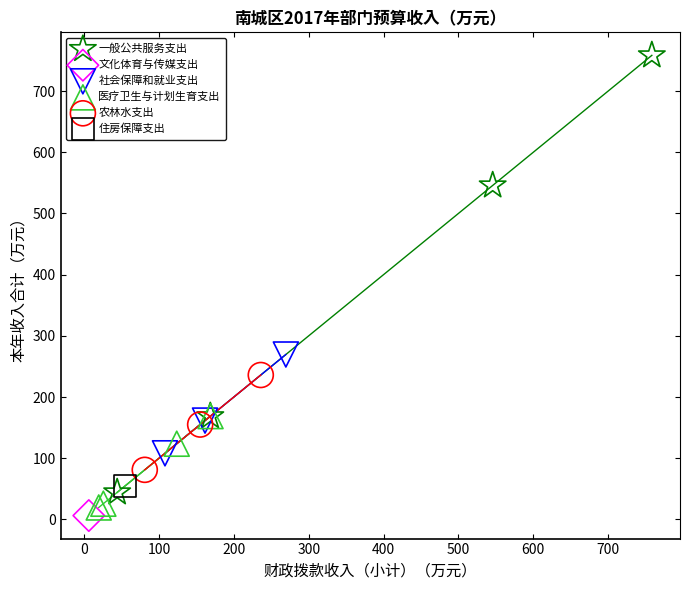

What are all the series names shown in the legend?

一般公共服务支出, 文化体育与传媒支出, 社会保障和就业支出, 医疗卫生与计划生育支出, 农林水支出, 住房保障支出